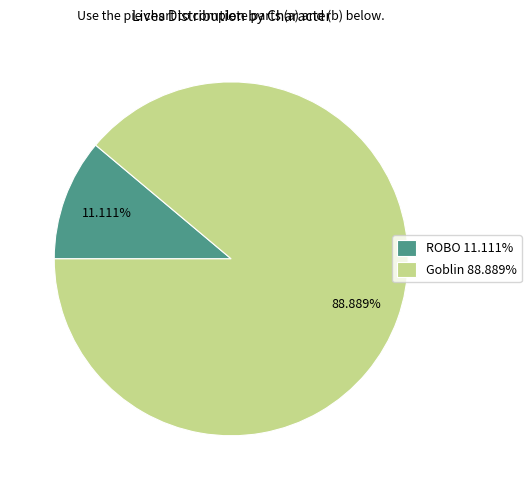

What percentage is the Goblin slice, to the nearest percent?

89%